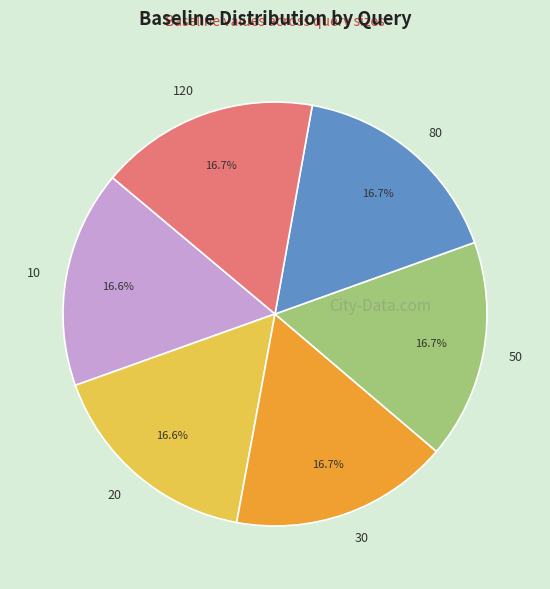

Does any single category account for the majority?

No